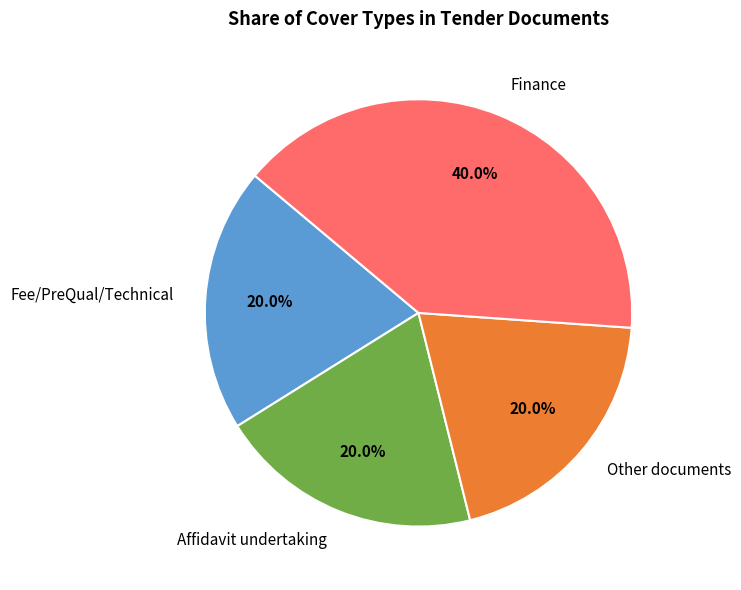

To the nearest percent, what is the difference between the Other documents and Finance slice percentages?

20%